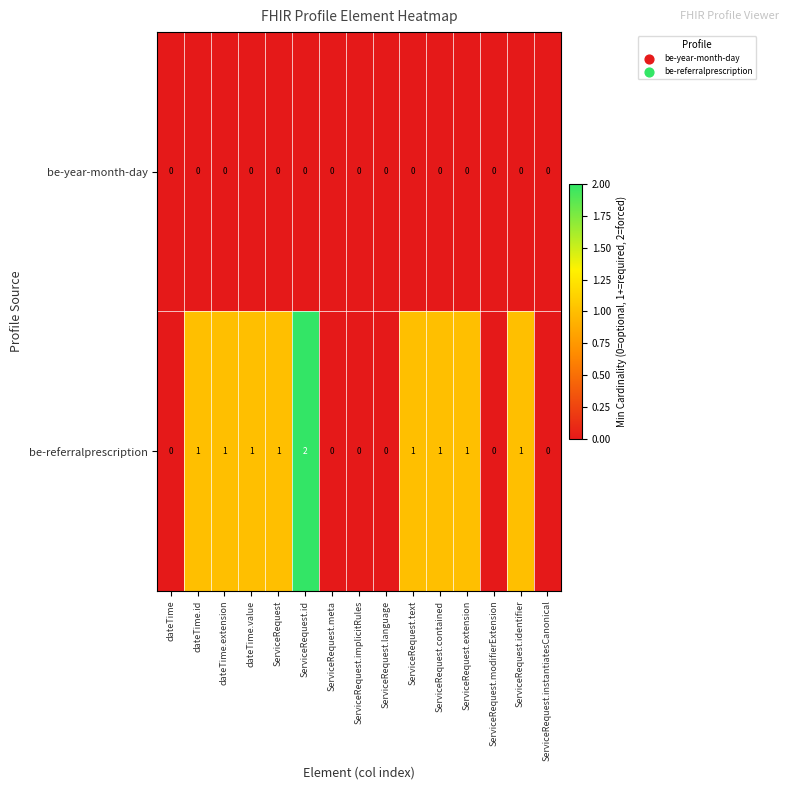

Reading left to right, extract all data points from this chart.

be-year-month-day: 0	0	0	0	0	0	0	0	0	0	0	0	0	0	0
be-referralprescription: 0	1	1	1	1	2	0	0	0	1	1	1	0	1	0